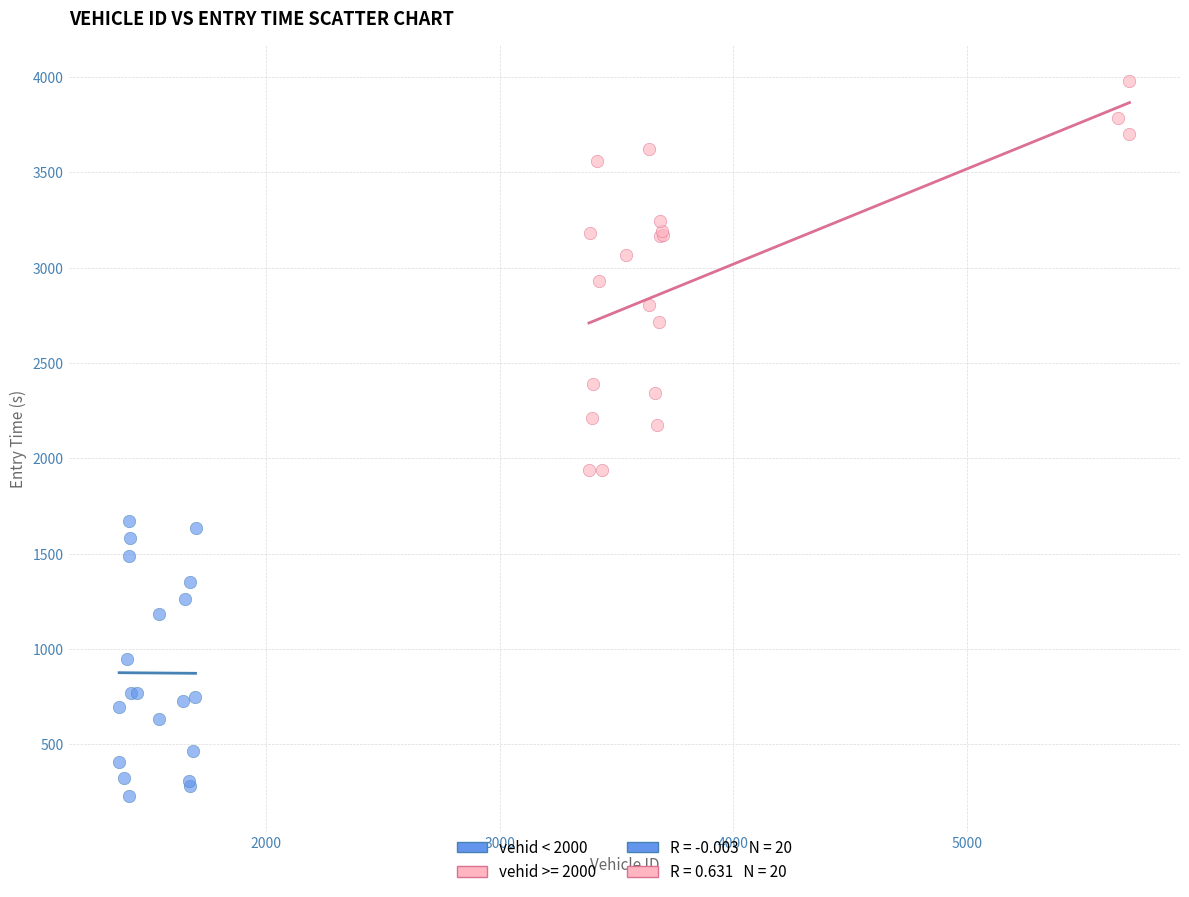

Which series reaches the maximum Y coordinate?

vehid >= 2000